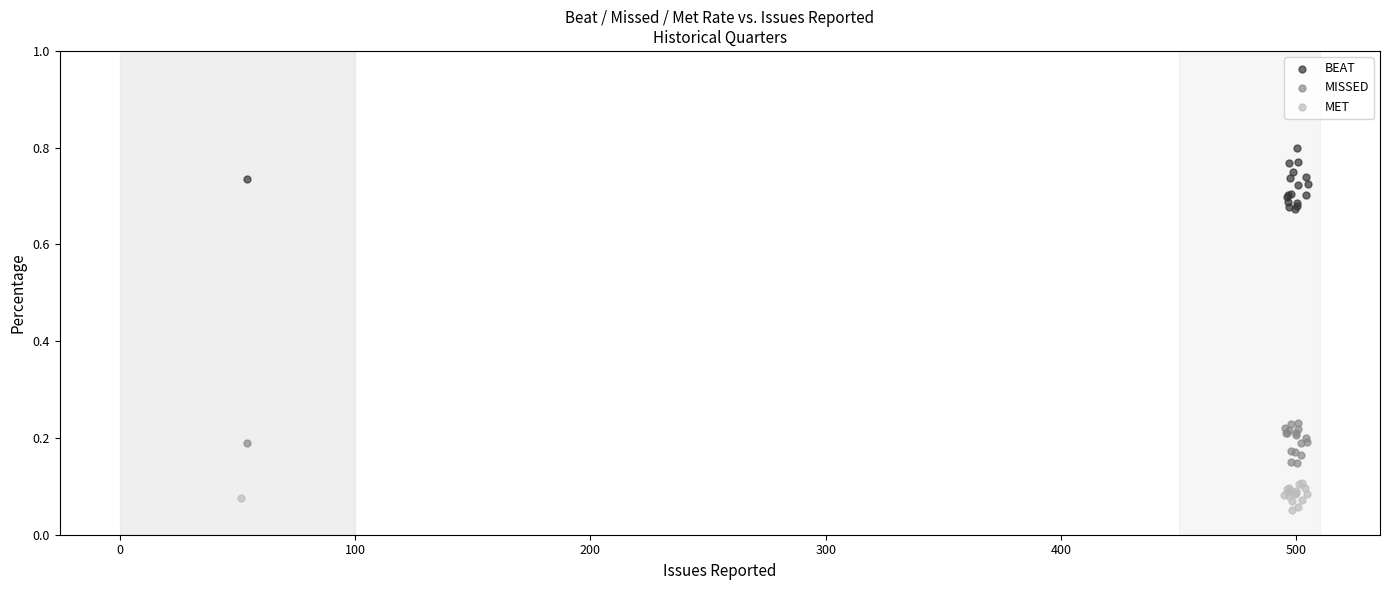

Which series contains the highest Y value?

BEAT